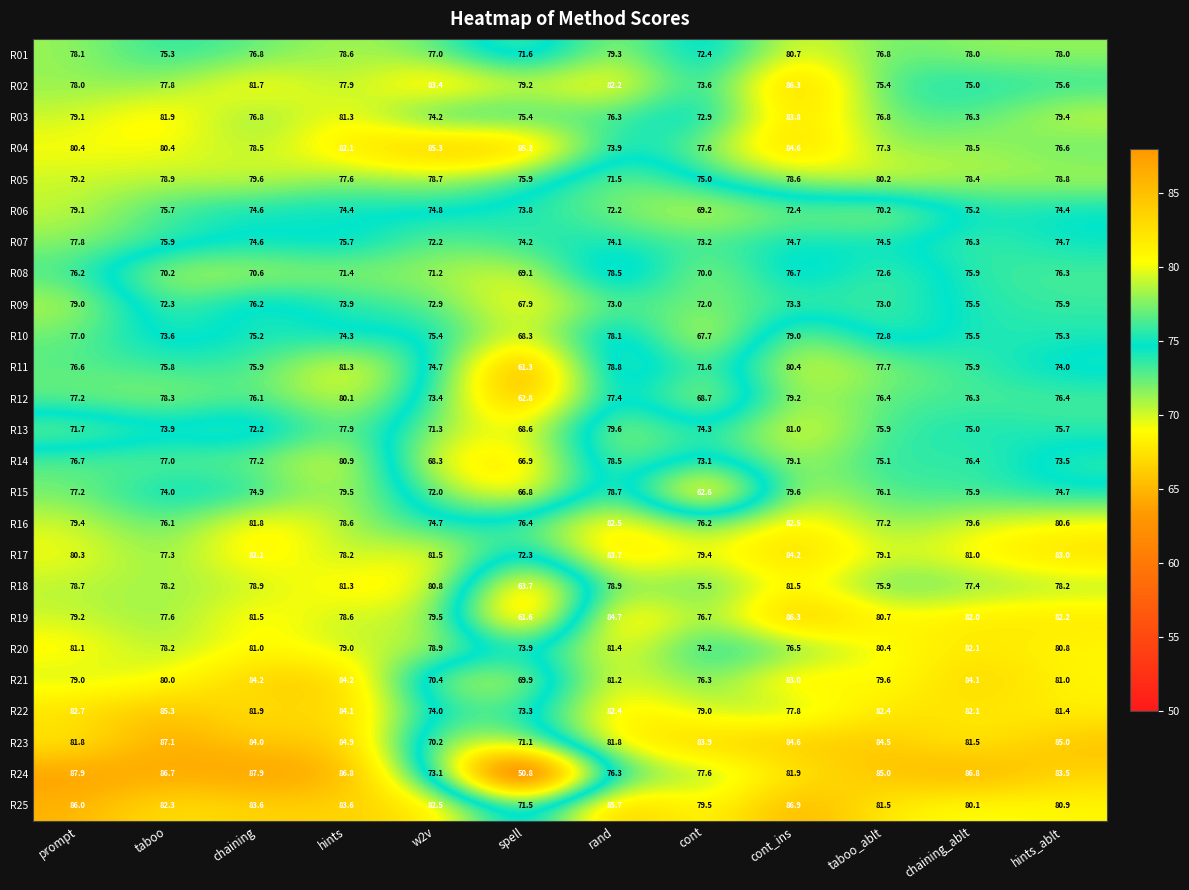

How many data points in R20 are less than 80?

6